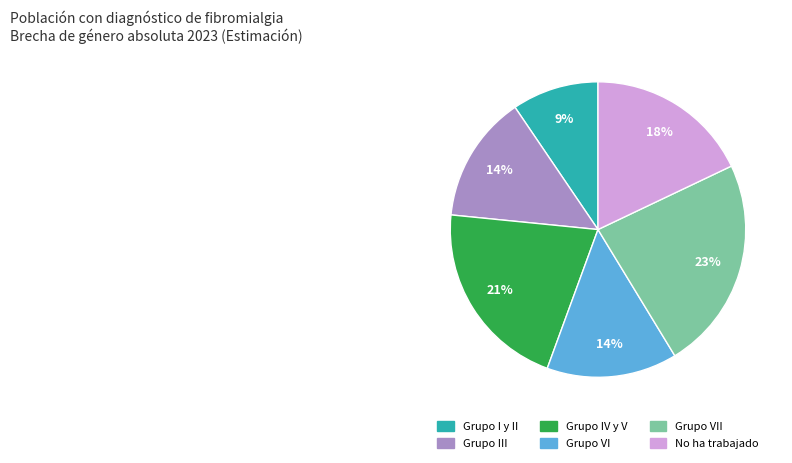

How many slices are in this pie chart?

6